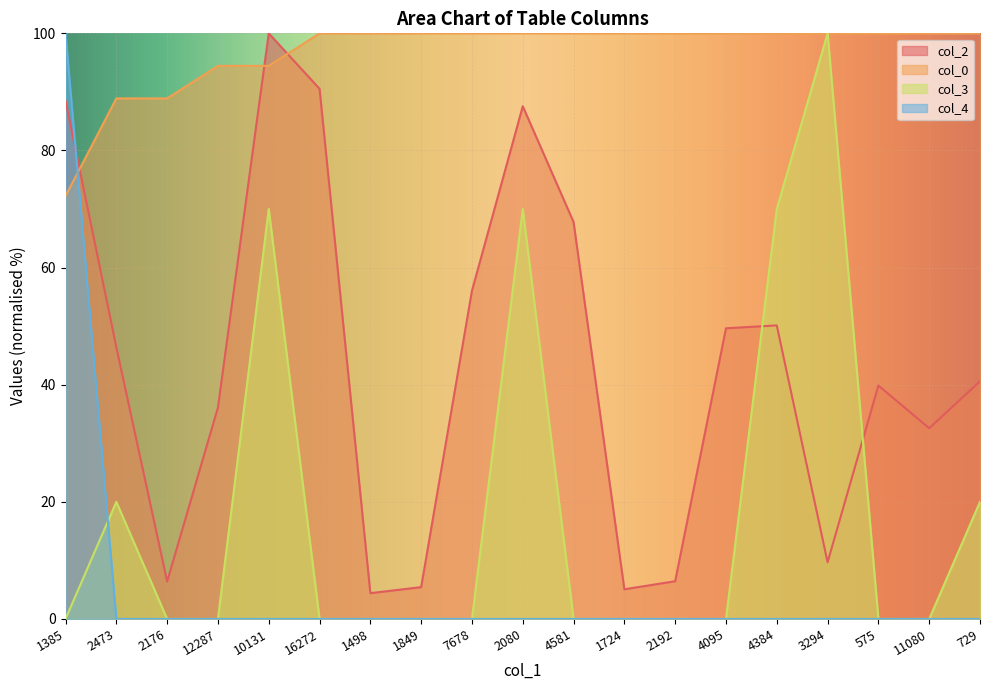

True or false: col_0 and col_3 cross at least once.

False